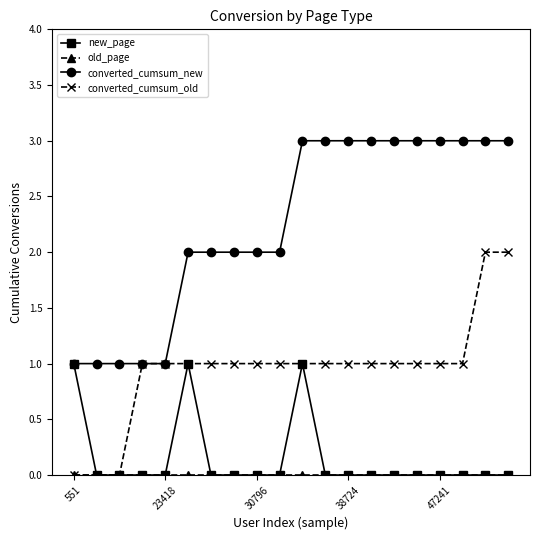

What is the value of the converted_cumsum_old point at the 16th from the left?

1